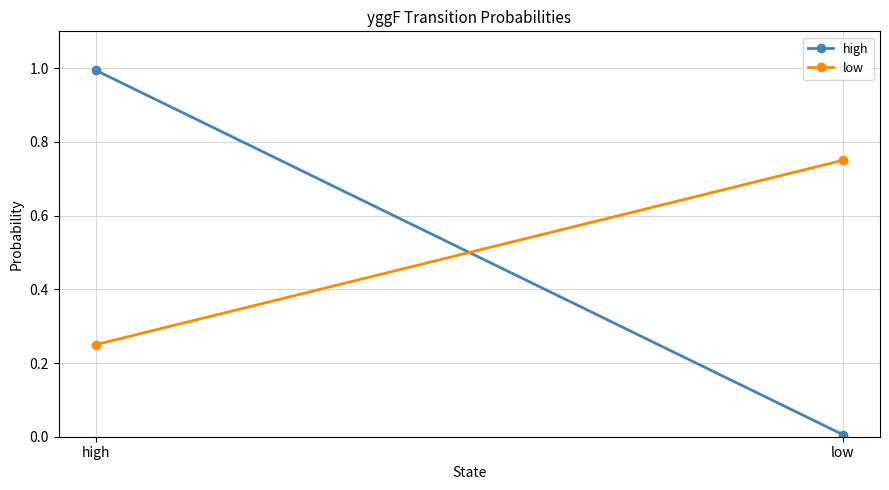

The value of high at high is 0.4. True or false?

False